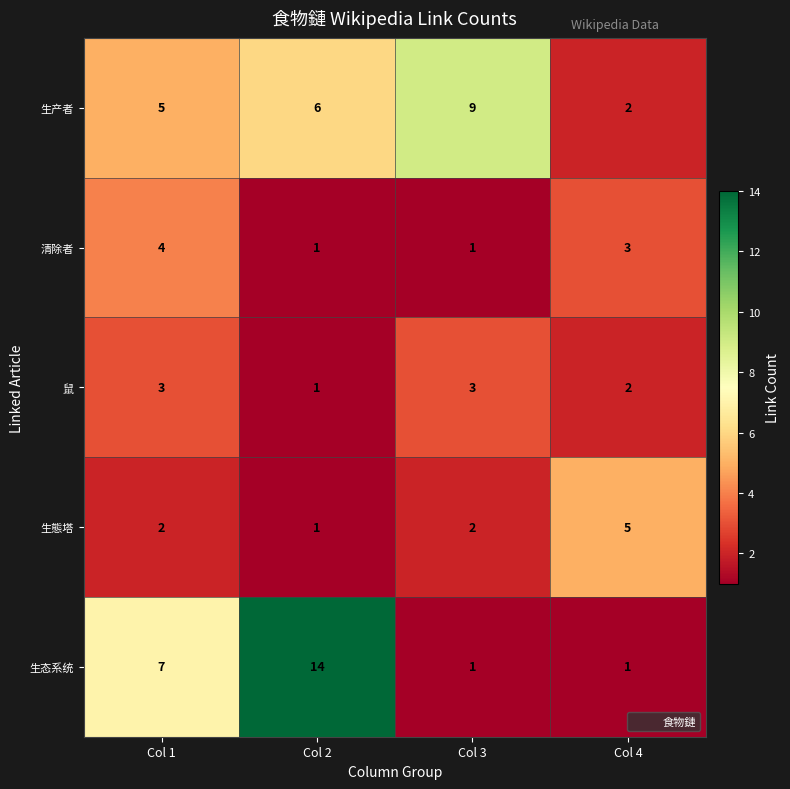

How many data points in 生态系统 are less than 7?

2